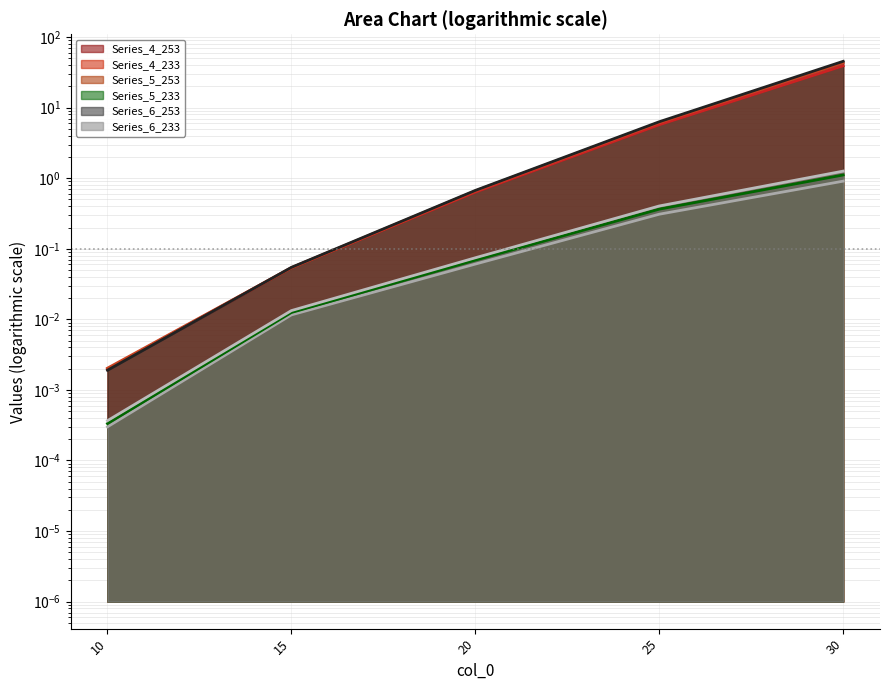

What are all the series names shown in the legend?

Series_4_253, Series_4_233, Series_5_253, Series_5_233, Series_6_253, Series_6_233